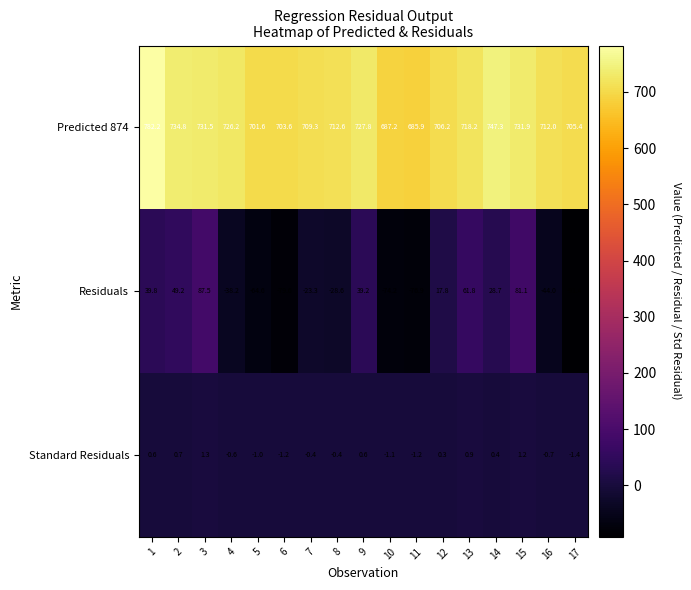

The Predicted 874 series shows 1111.7 at 7. True or false?

False